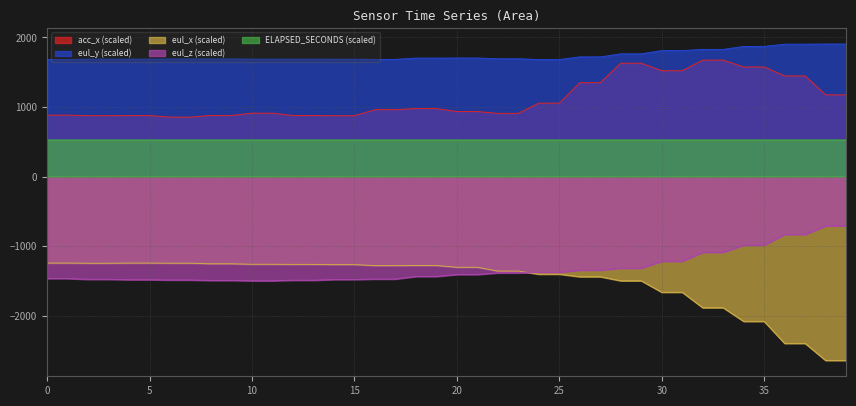

List the labels in order of eul_y value, smallest first.

0, 1, 24, 25, 16, 17, 14, 15, 12, 13, 2, 3, 4, 5, 10, 11, 6, 7, 8, 9, 22, 23, 18, 19, 20, 21, 26, 27, 28, 29, 30, 31, 32, 33, 34, 35, 36, 37, 38, 39